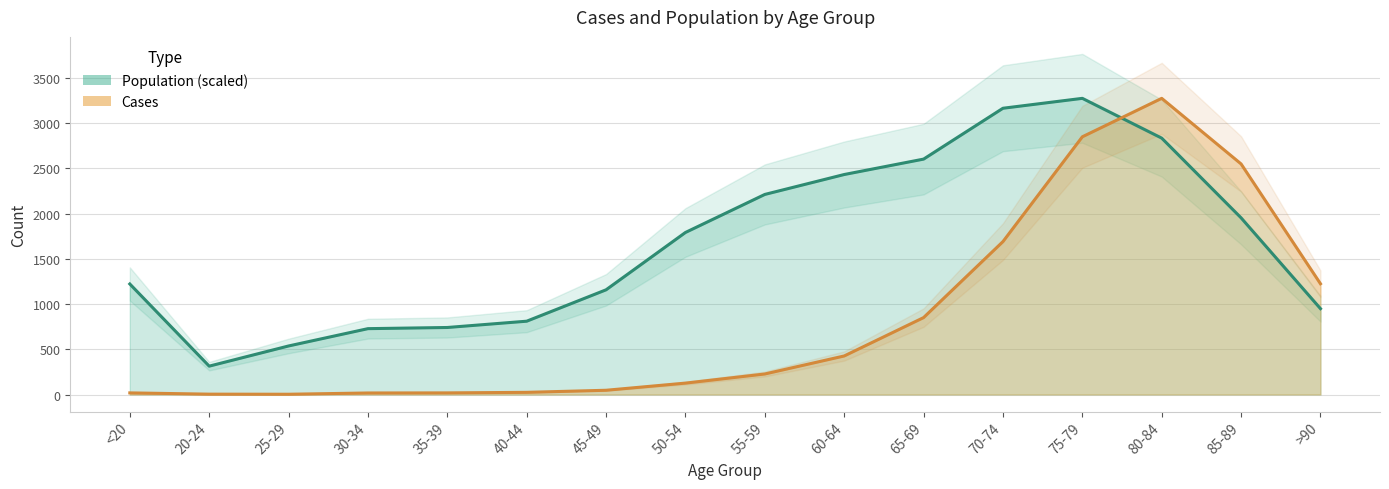

At which label does Population reach its peak?

75-79